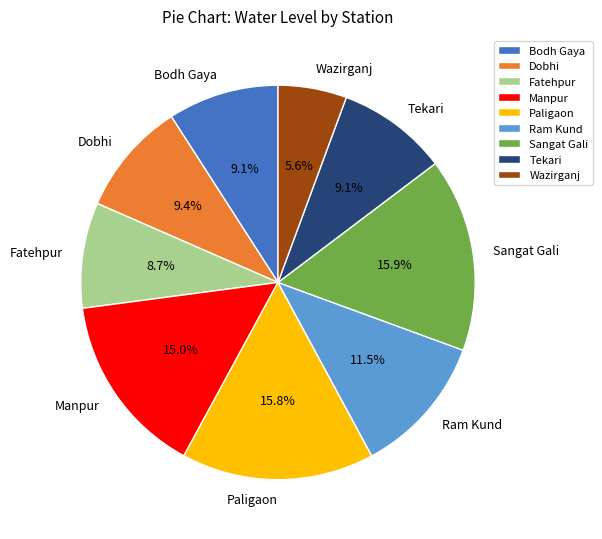

Approximately how many times larger is the value at Tekari compared to Sangat Gali?

0.6